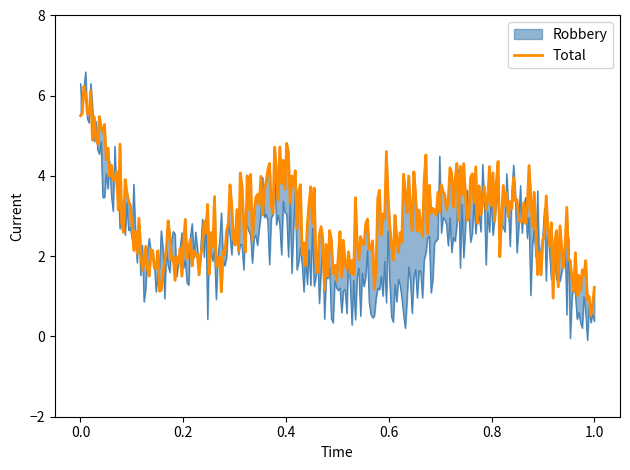

Does the chart display data point markers on the line(s)?

No